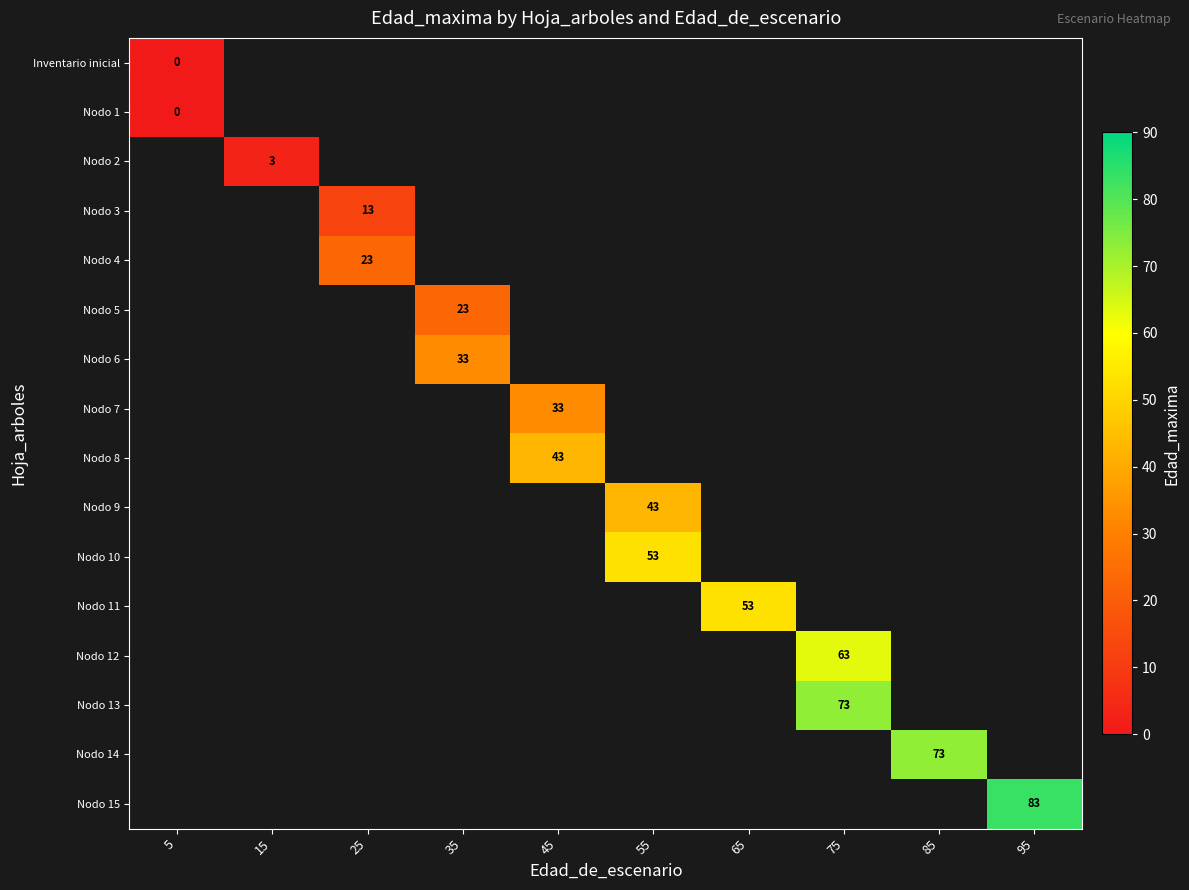

Is the value of Nodo 11 at 15 greater than the value of Nodo 6 at 25?

No